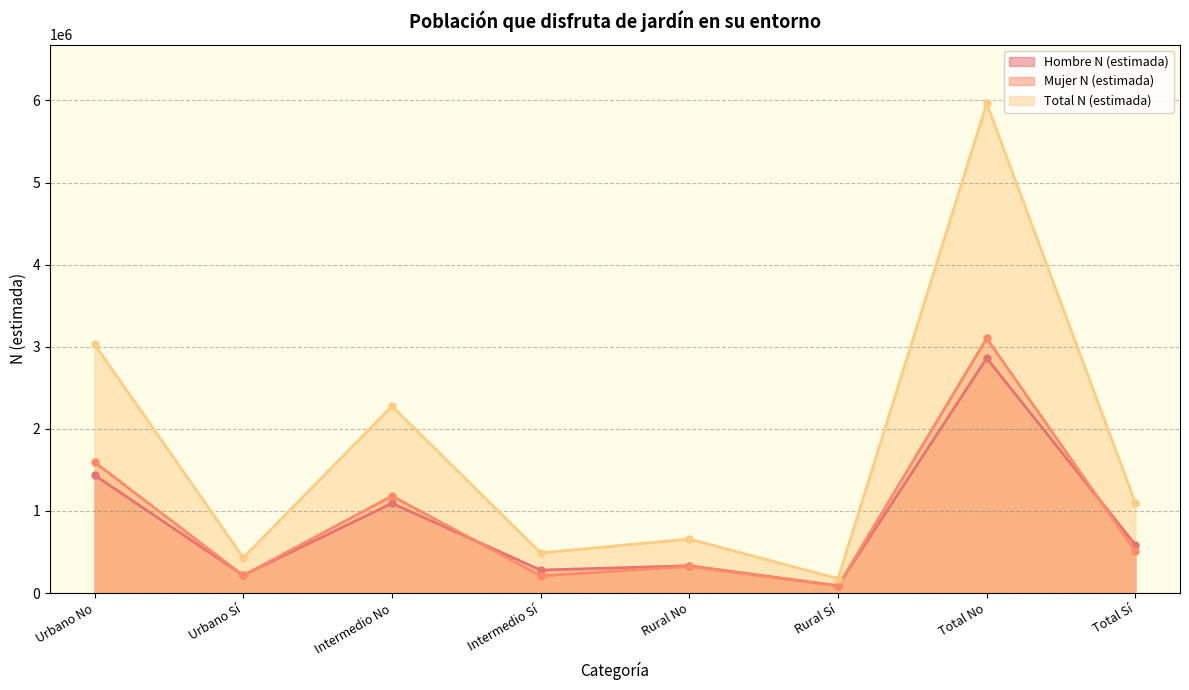

What is the value of the Hombre N (estimada) point at the 8th from the left?

587809